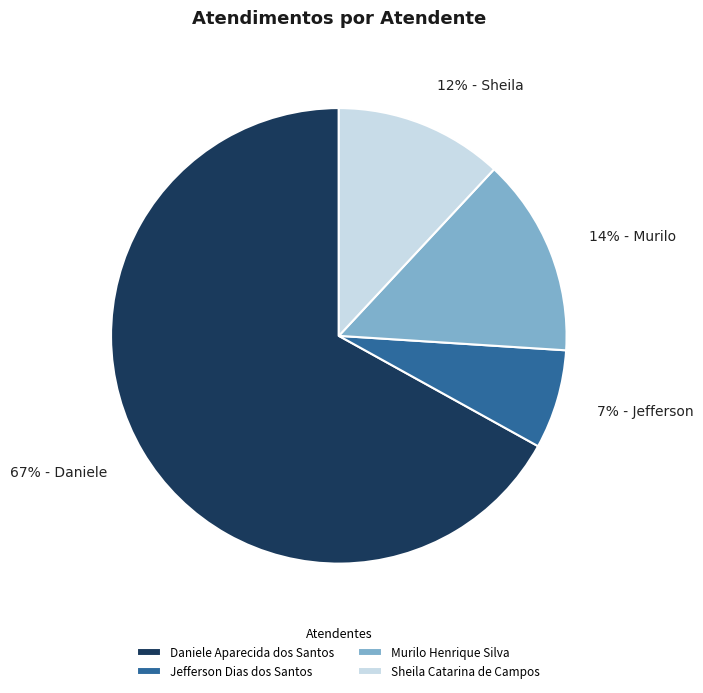

To the nearest percent, what percentage of the pie is Sheila Catarina de Campos?

12%